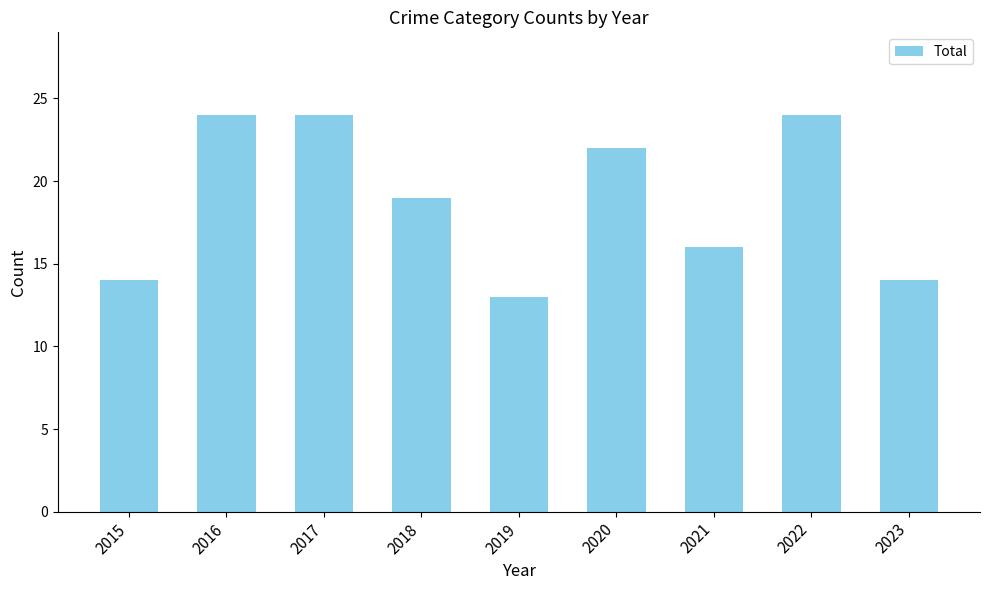

What is the value of the 9th bar from the left?

14